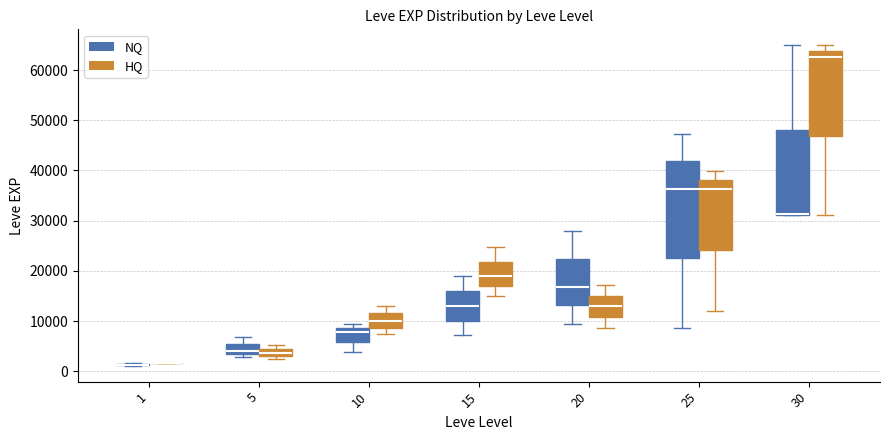

Which box is the tallest, from its lower edge to its upper edge?

25 (NQ)